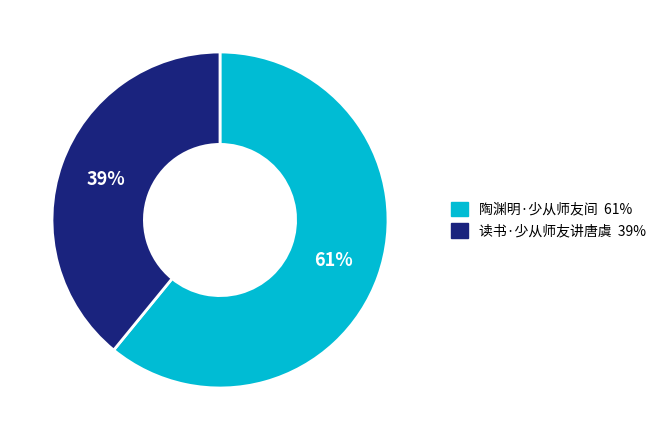

Which has a higher value, 读书·少从师友讲唐虞 or 陶渊明·少从师友间?

陶渊明·少从师友间